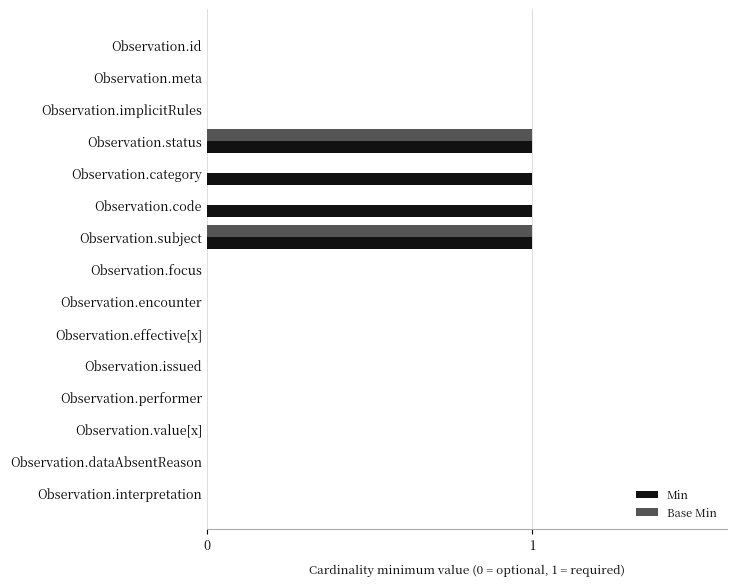

What is the sum of all Min values?

4